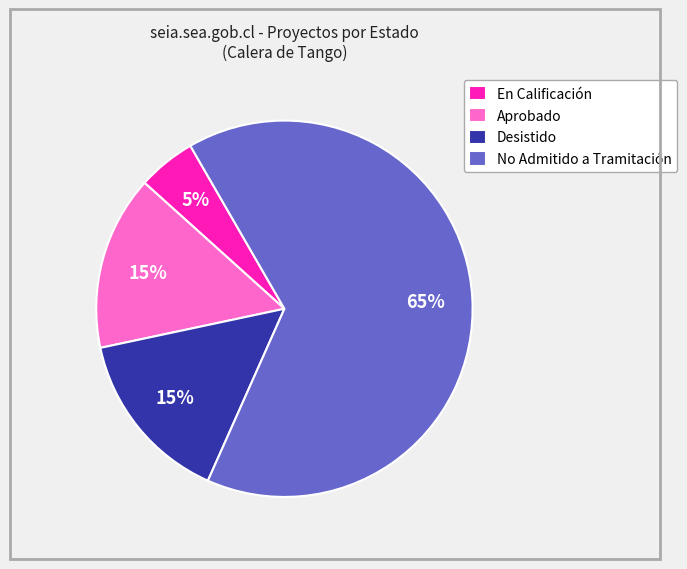

Which has a higher value, No Admitido a Tramitación or Desistido?

No Admitido a Tramitación